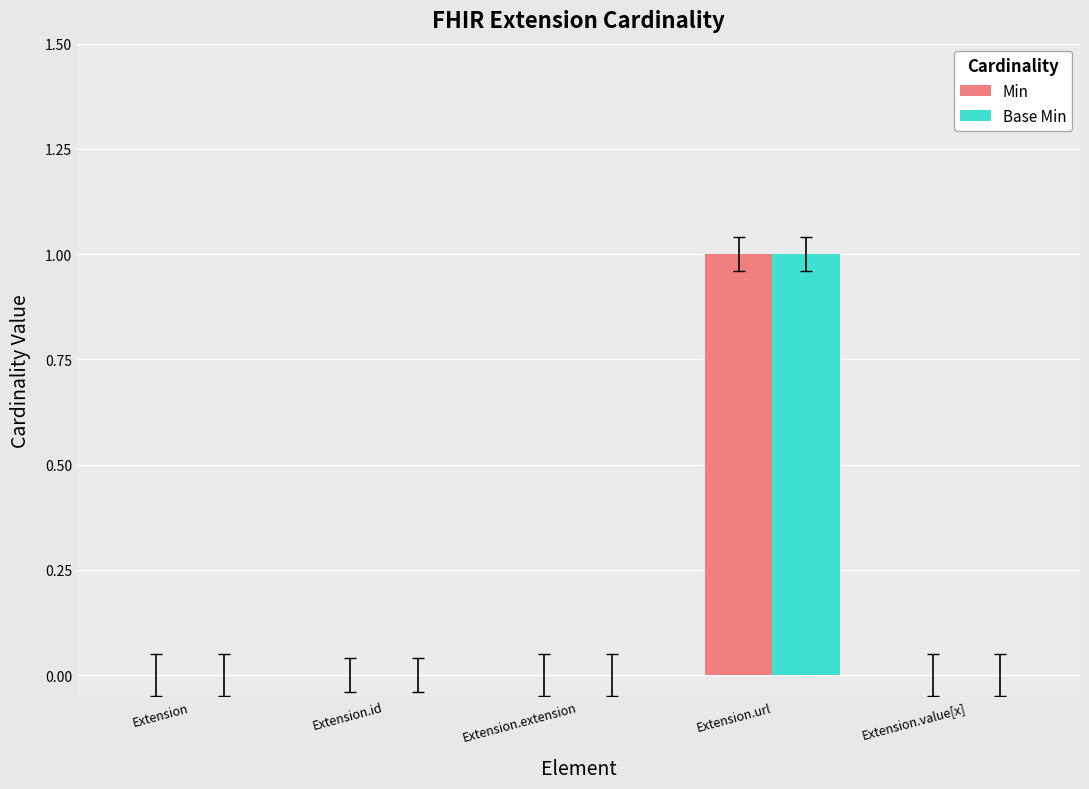

At which category is the sum across all series the highest?

Extension.url